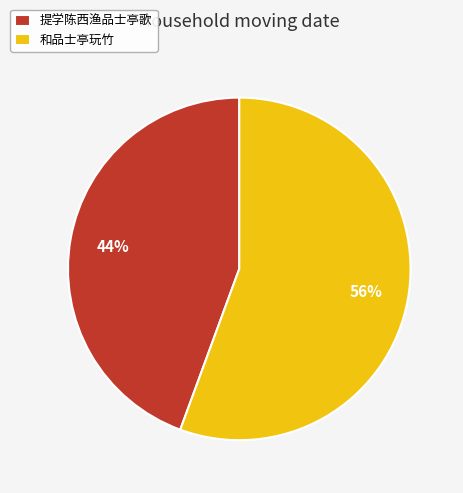

Is the sum of 和品士亭玩竹 and 提学陈西渔品士亭歌 greater than half?

Yes